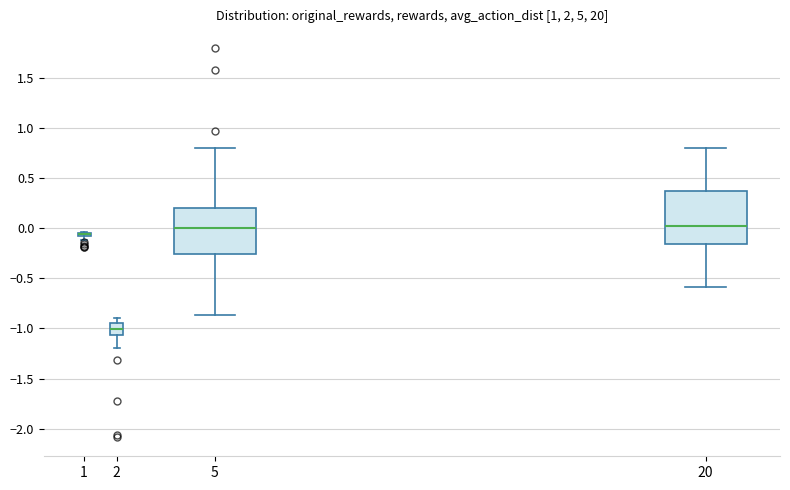

Which box is the tallest, from its lower edge to its upper edge?

20